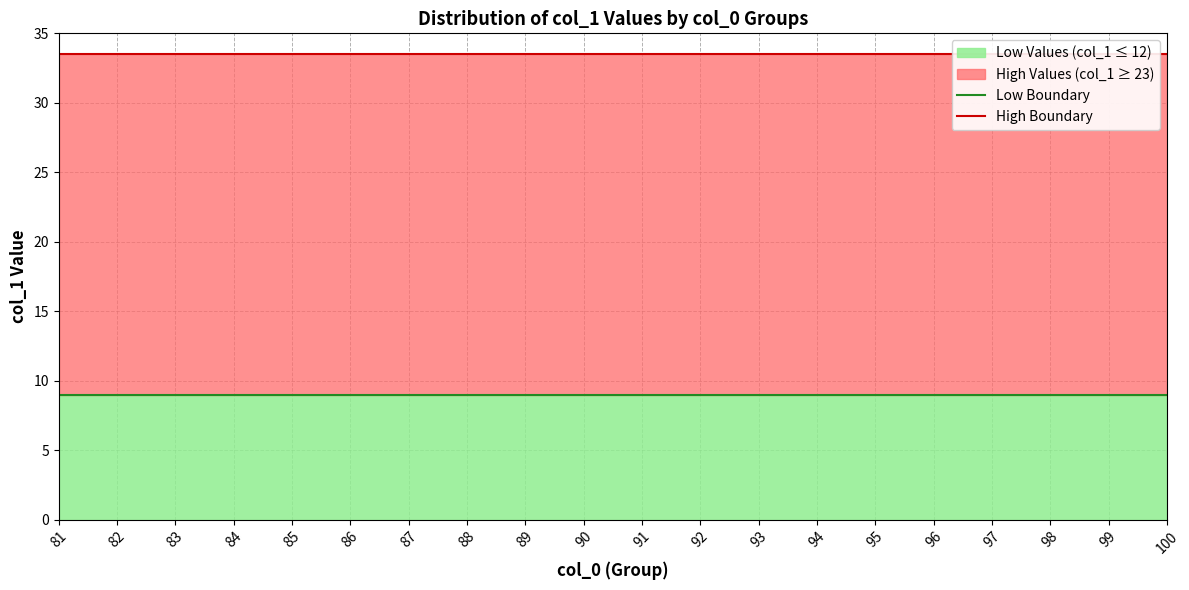

True or false: High Boundary has more than 1 points higher than both neighbors.

False